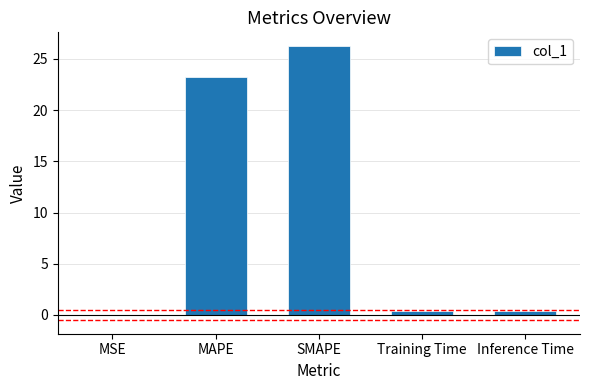

What is the sum of all values?

50.3